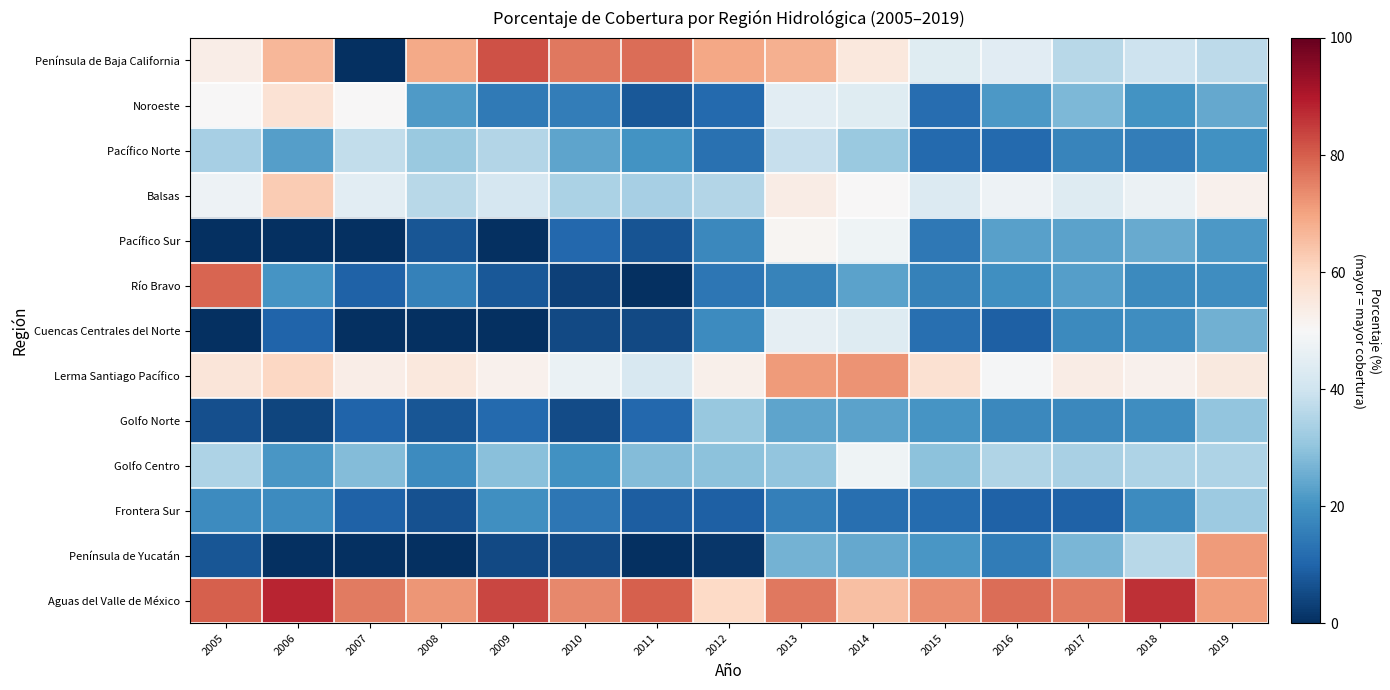

Which series has the widest spread of values?

Península de Baja California